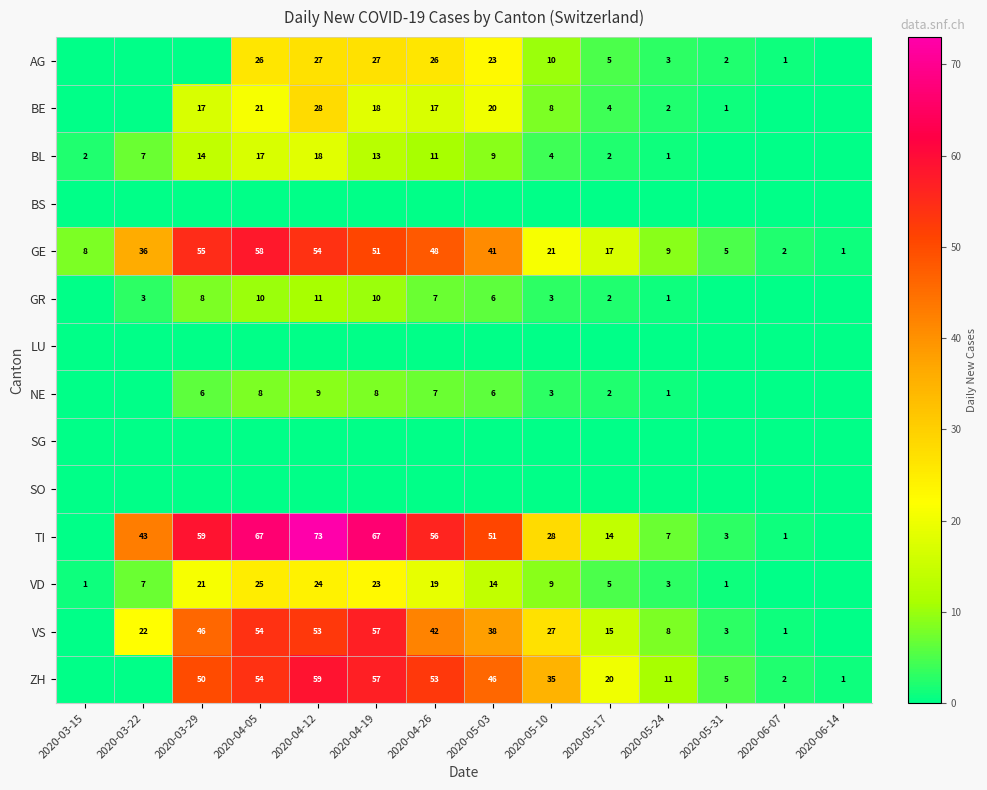

True or false: VS has a value of 5 at 2020-05-17.

False